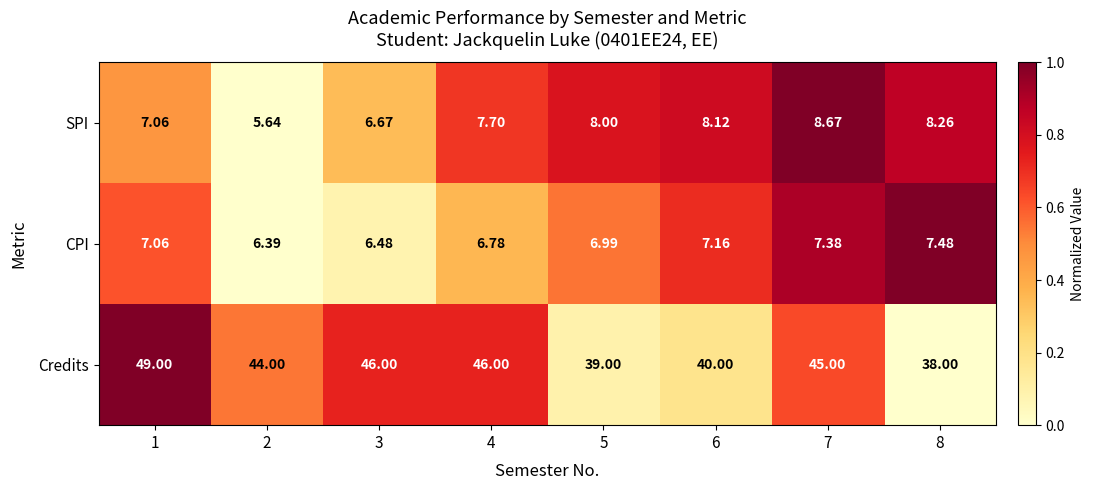

At how many categories does at least one series exceed 0?

8